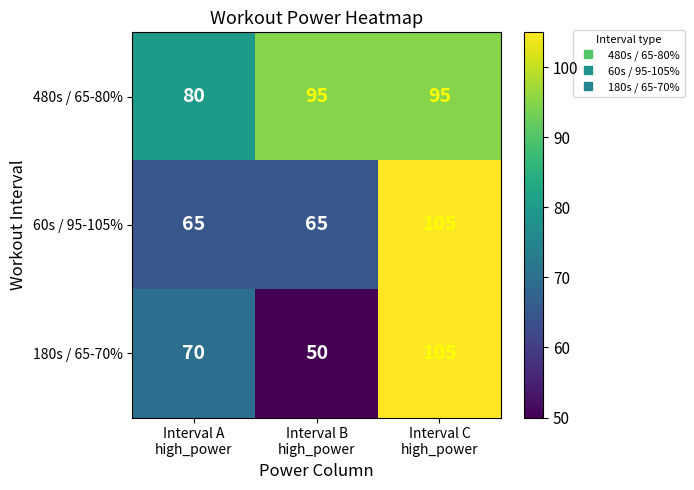

Which series has the largest range (max minus min)?

180s / 65-70%